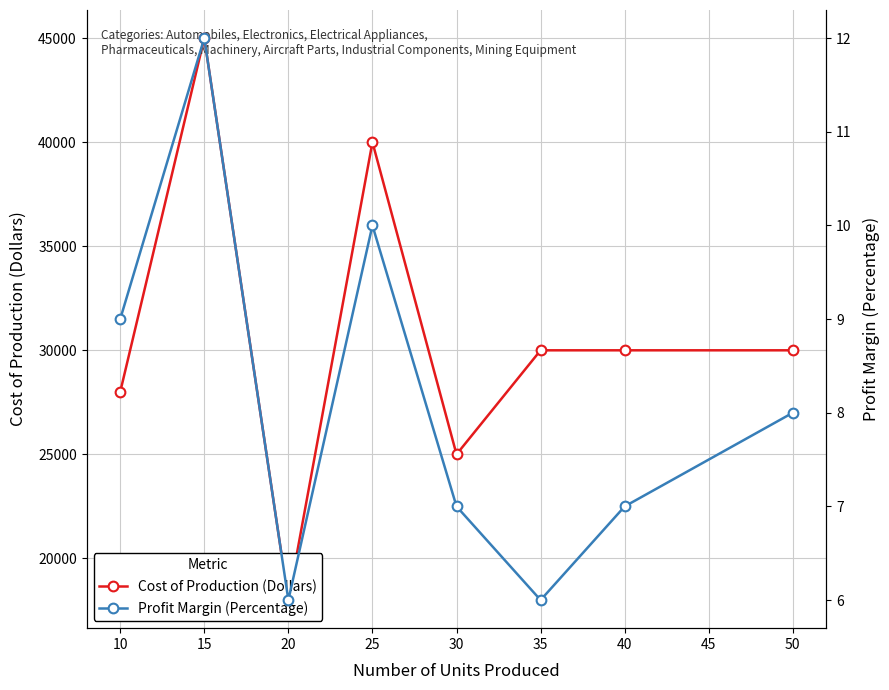

How many values in the Profit Margin (Percentage) series exceed 8?

3